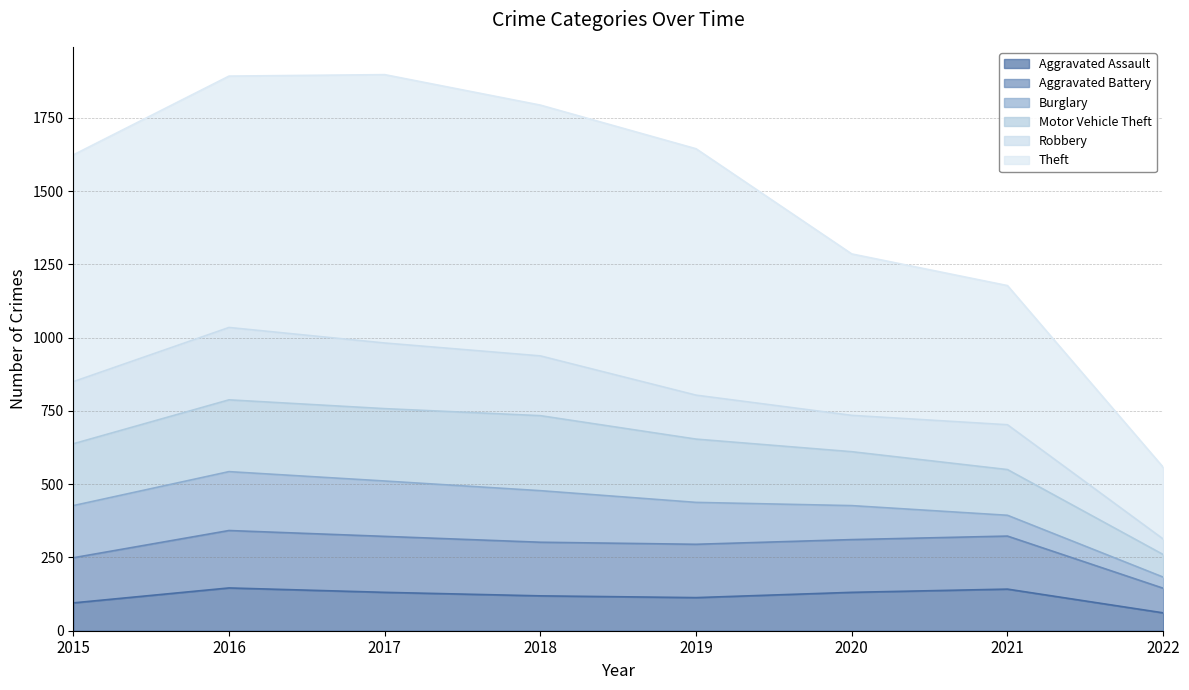

At which category is the sum across all series the highest?

2016